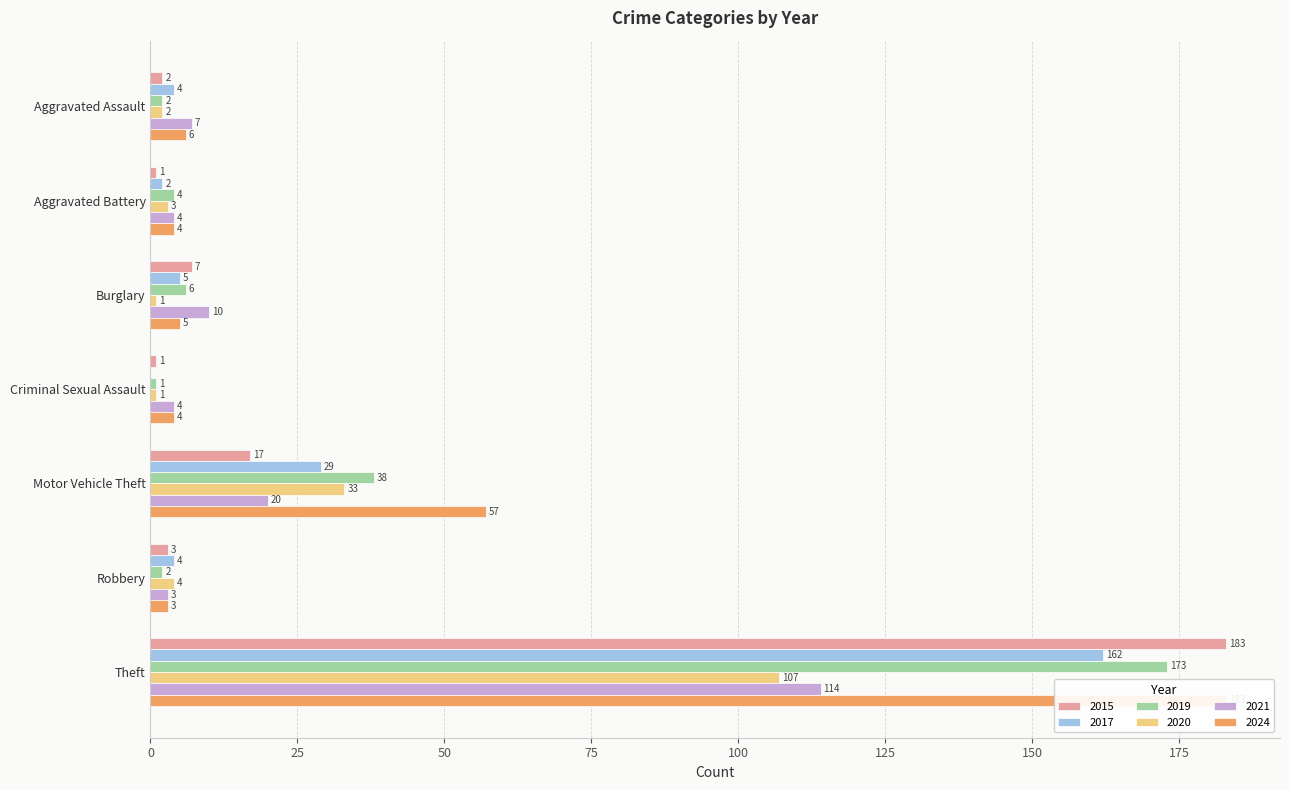

Reading right to left, extract all data points from this chart.

2015: 183	3	17	1	7	1	2
2017: 162	4	29	0	5	2	4
2019: 173	2	38	1	6	4	2
2020: 107	4	33	1	1	3	2
2021: 114	3	20	4	10	4	7
2024: 183	3	57	4	5	4	6